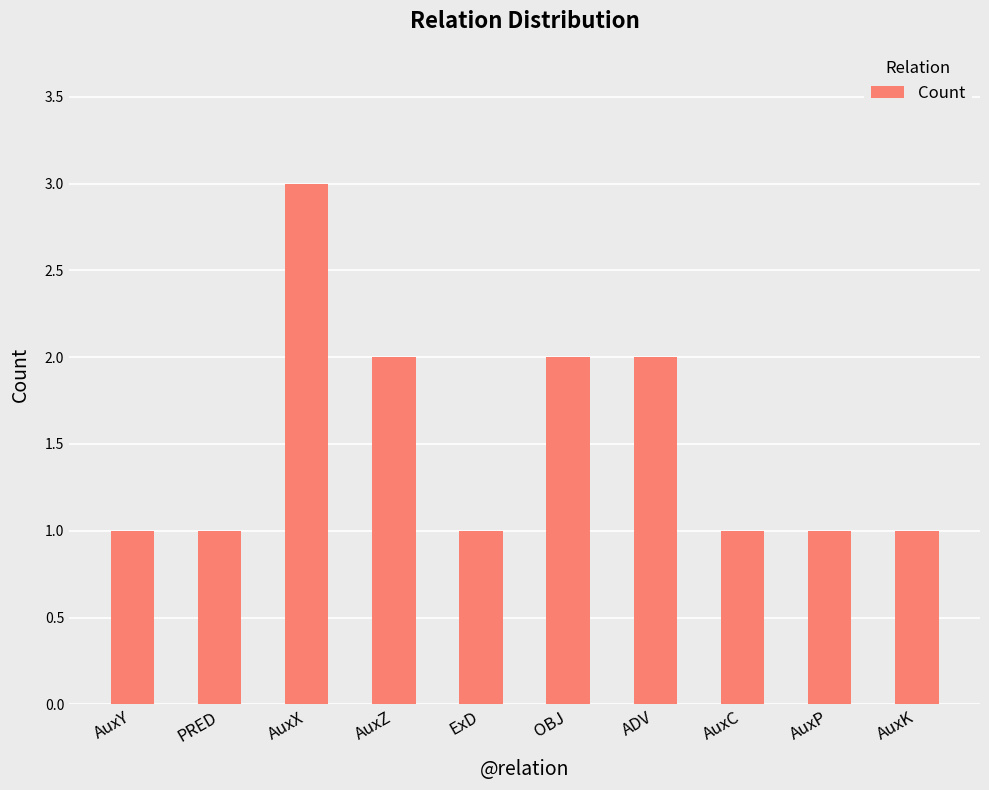

What is the change in value from AuxX to AuxZ?

-1